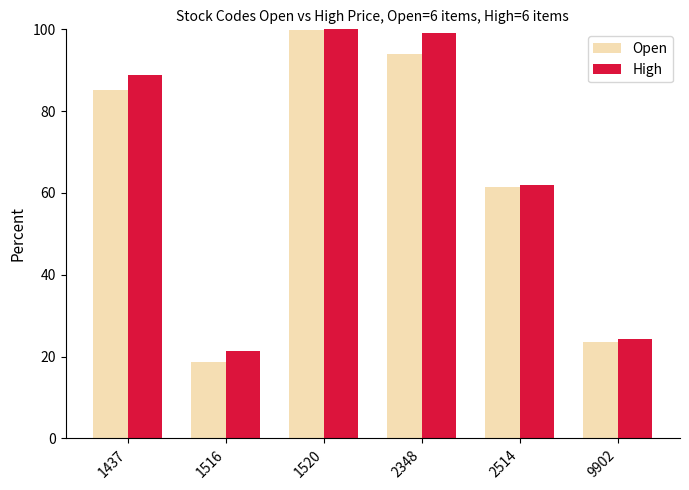

At how many categories does at least one series exceed 64?

3